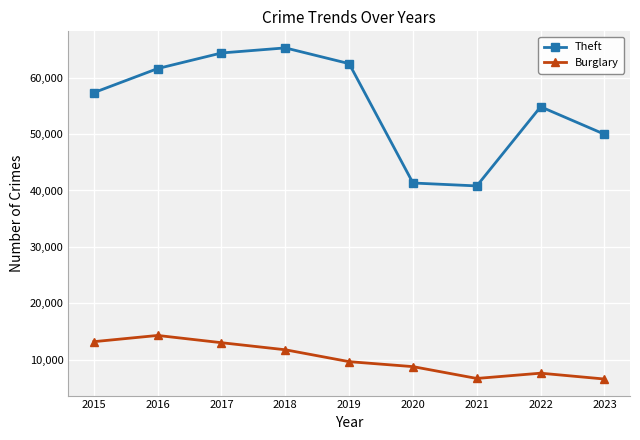

At which label is Theft closest to 53047?

2022